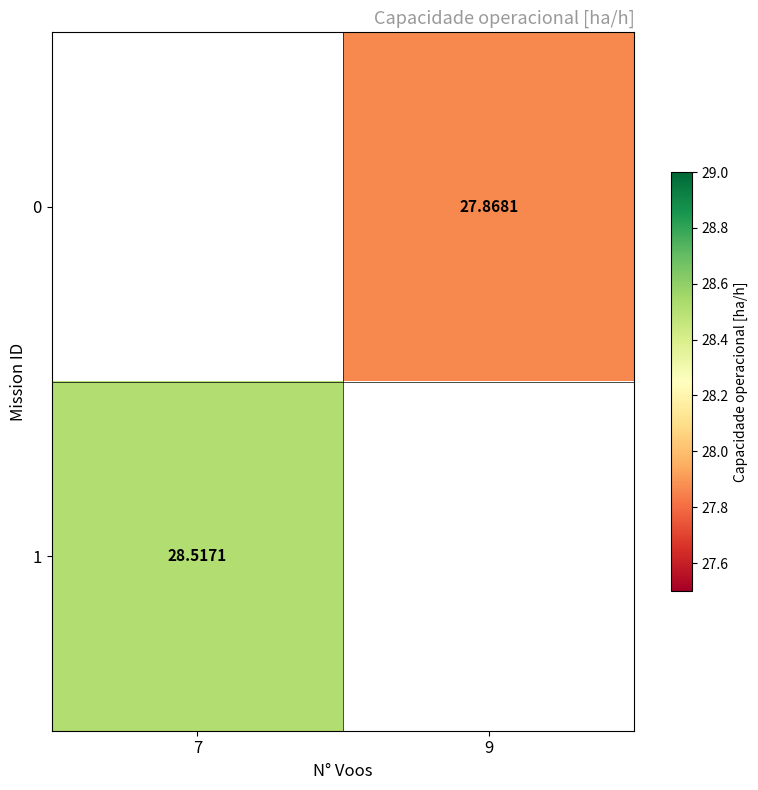

How many series are shown in this chart?

2